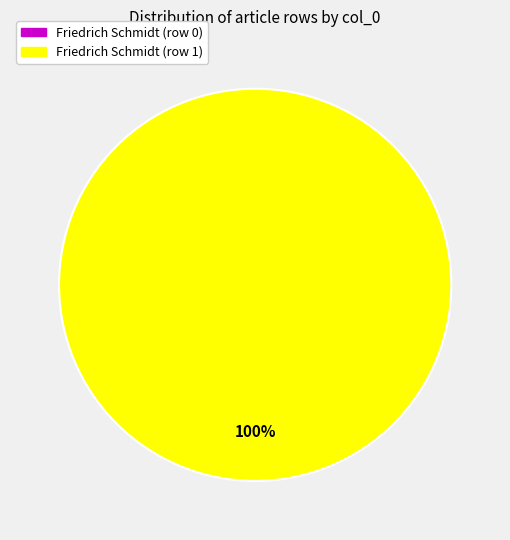

Which slice represents more than half of the pie?

Friedrich Schmidt (row 1)